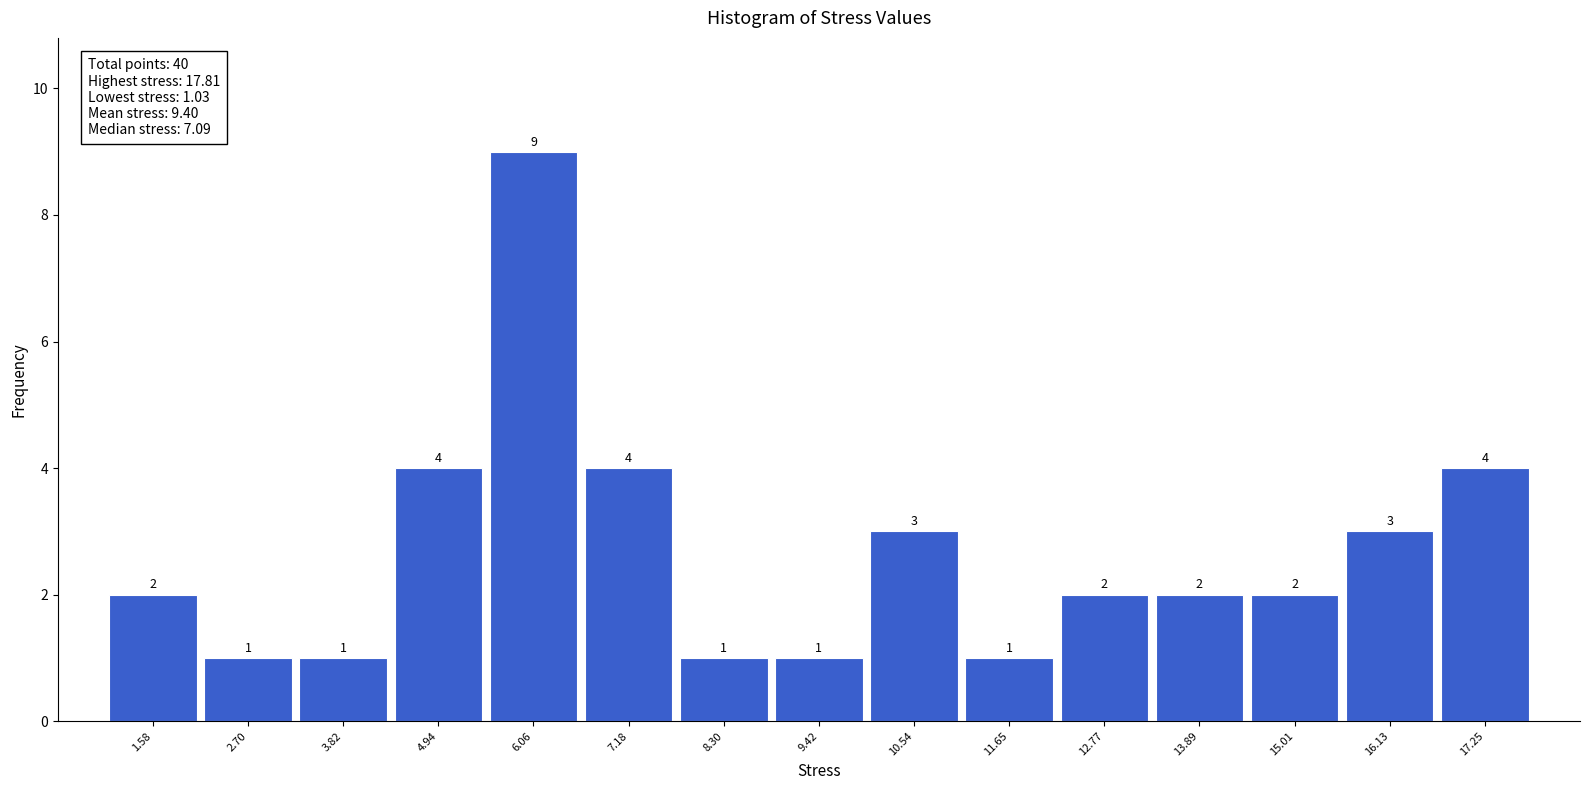

Which range on the x-axis has the tallest bar?

5.6 to 6.6